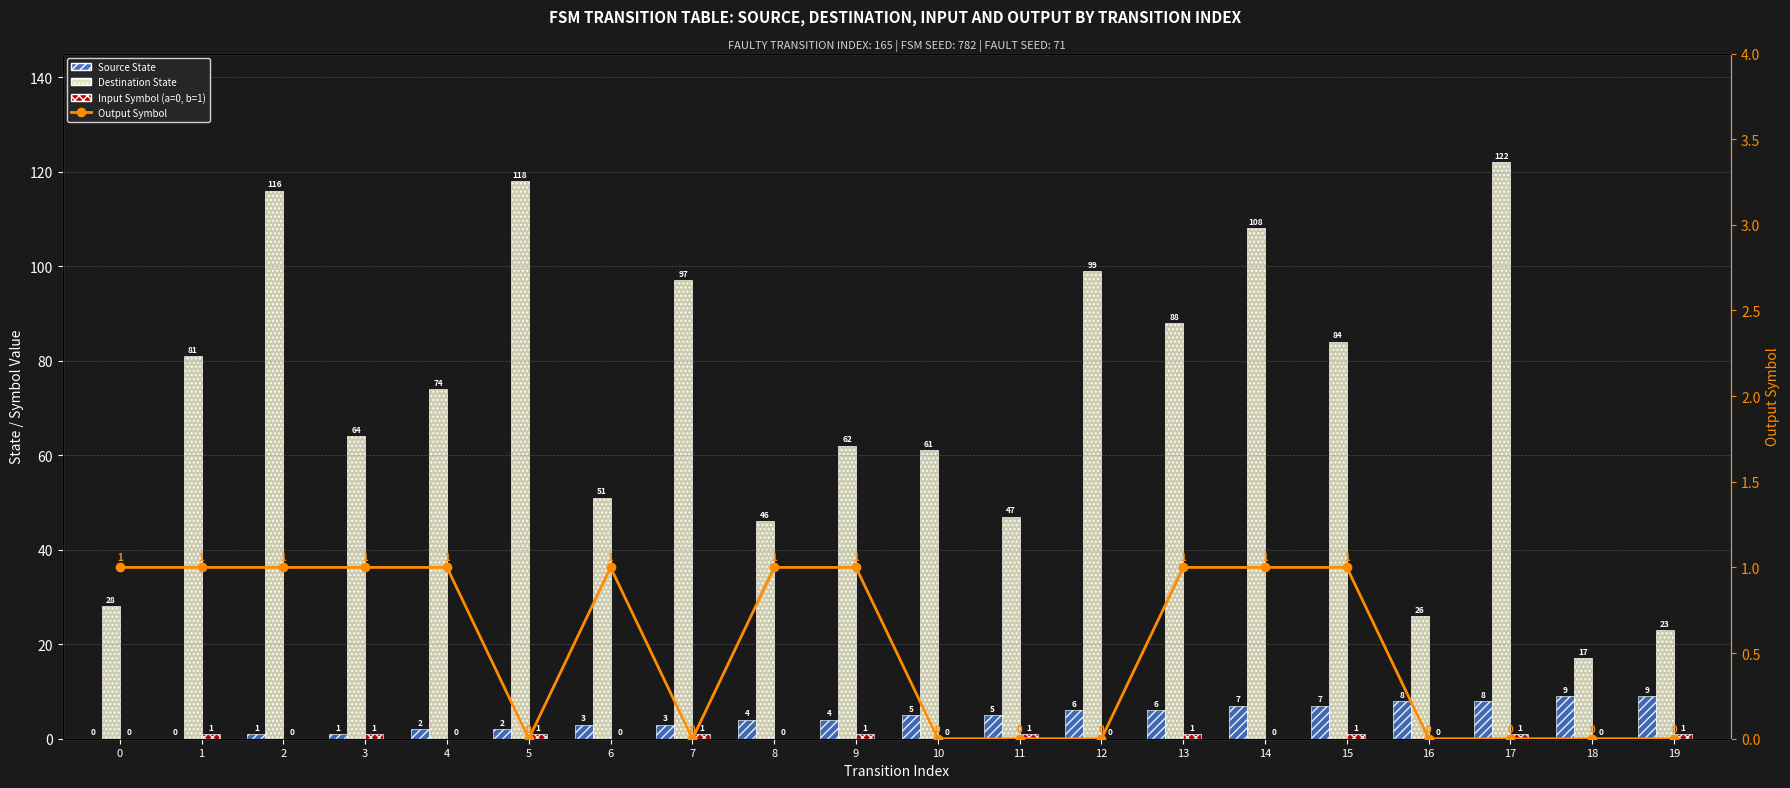

Is the value of Output Symbol at 1 greater than the value of Source State at 19?

No